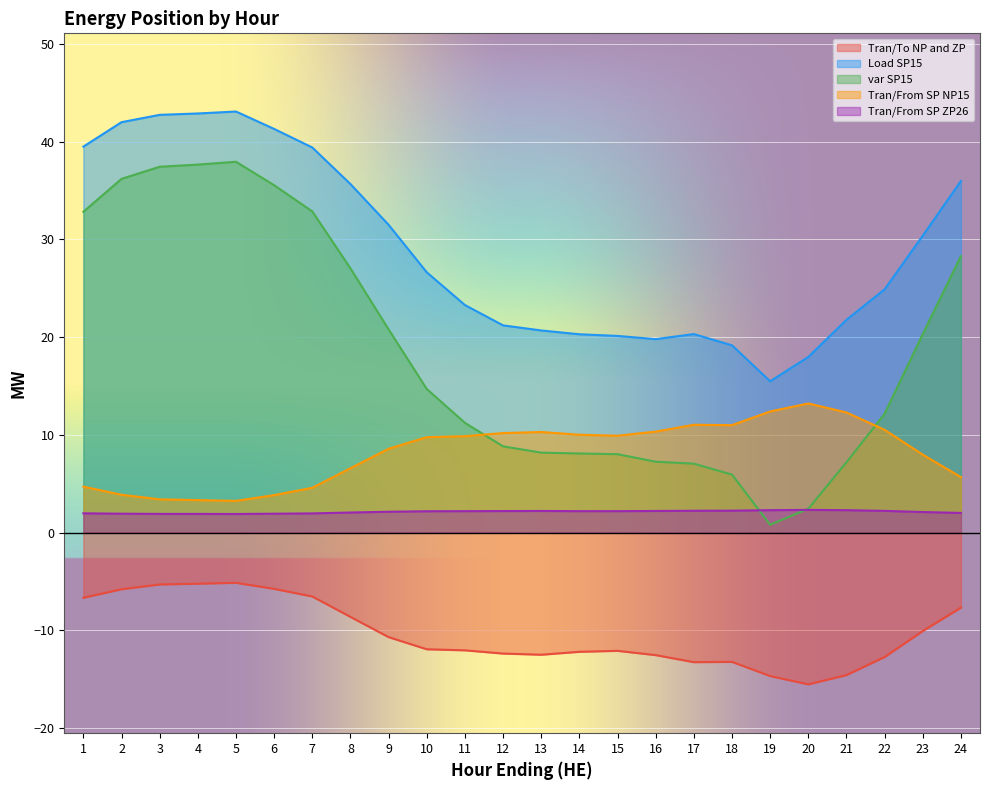

Which category has the lowest value in the Tran/To NP and ZP series?

20